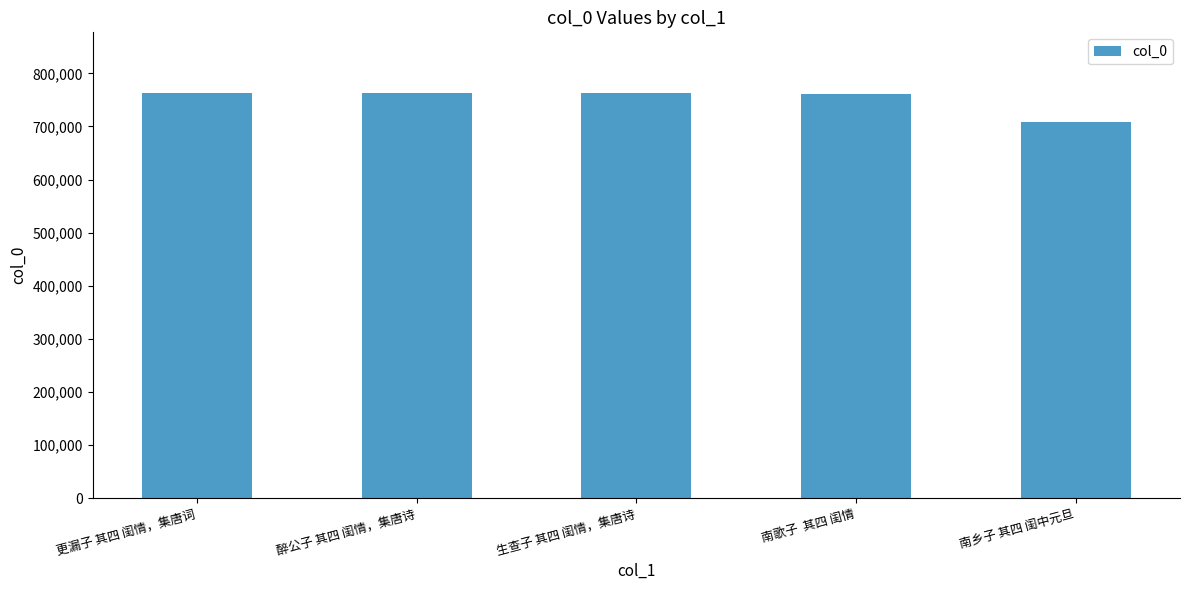

The chart shows a value of 151089 at 南乡子 其四 闺中元旦. True or false?

False